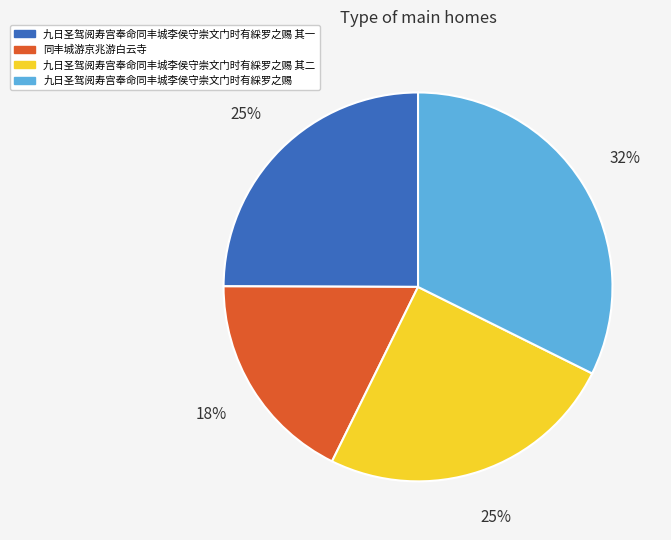

The 九日圣驾阅寿宫奉命同丰城李侯守崇文门时有綵罗之赐 slice represents 27% of the pie. True or false?

False